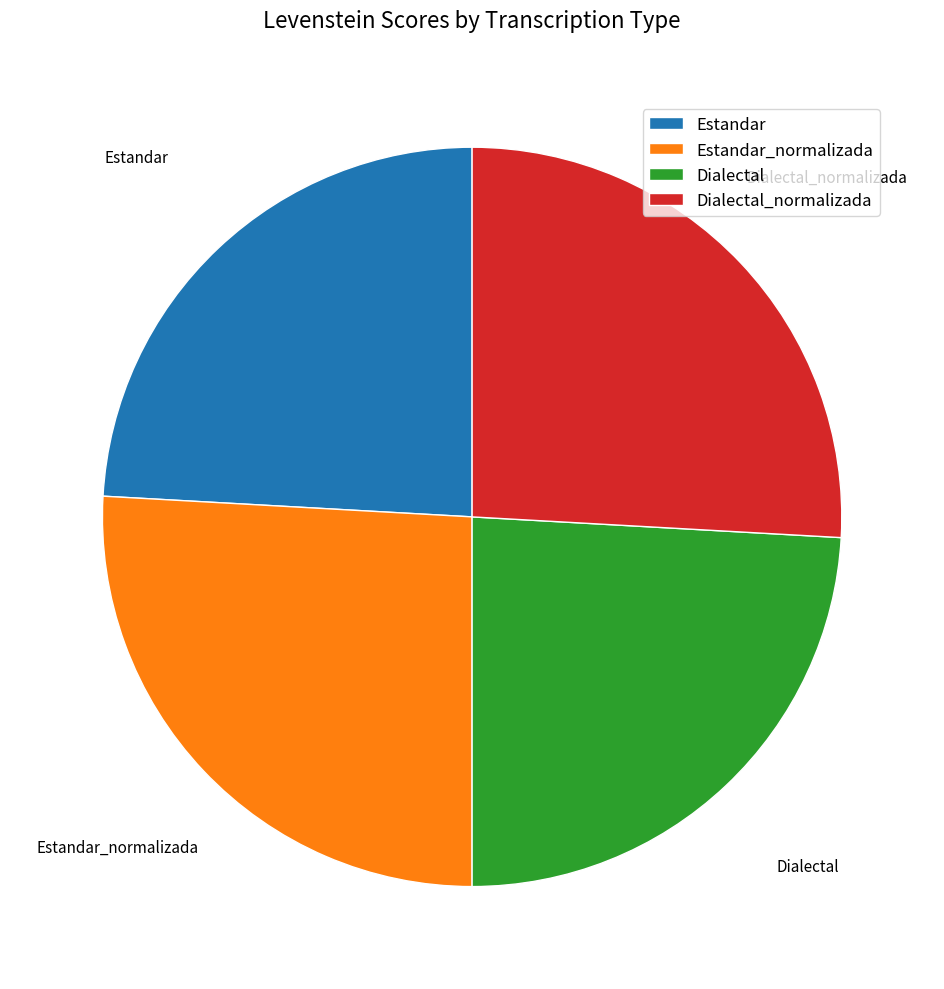

Do Dialectal and Estandar together represent more than half of the pie?

No